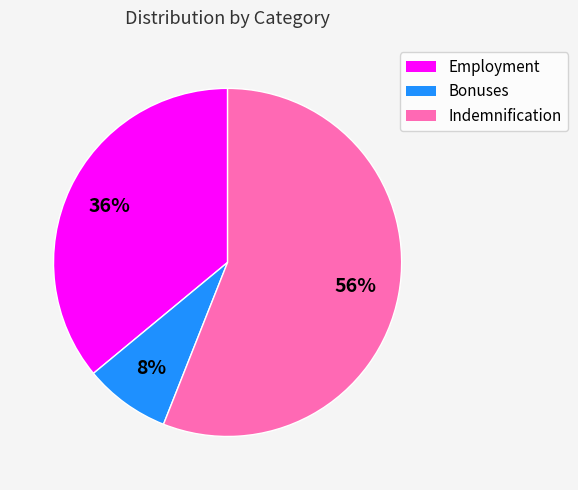

The Employment slice represents 36% of the pie. True or false?

True